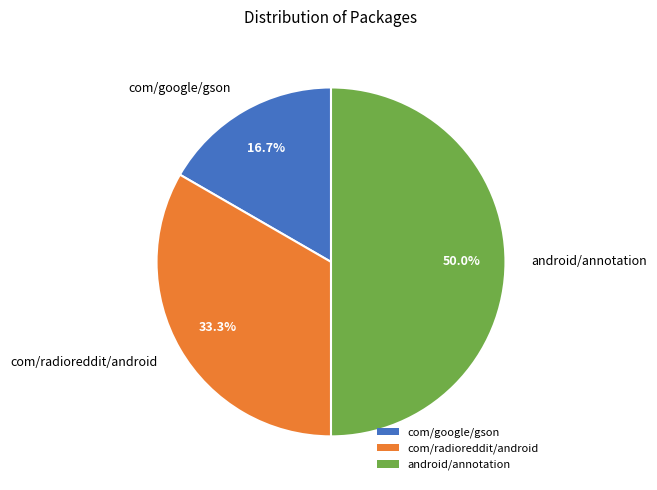

What is the total percentage of com/google/gson and android/annotation?

66.7%